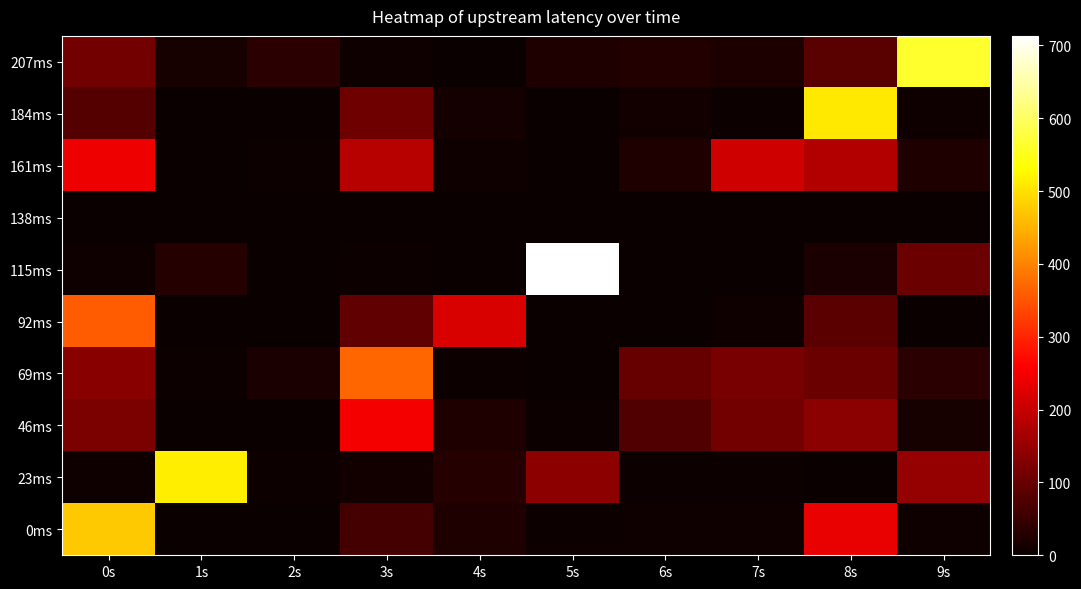

Between 0s and 4s, which series saw the biggest shift?

0ms